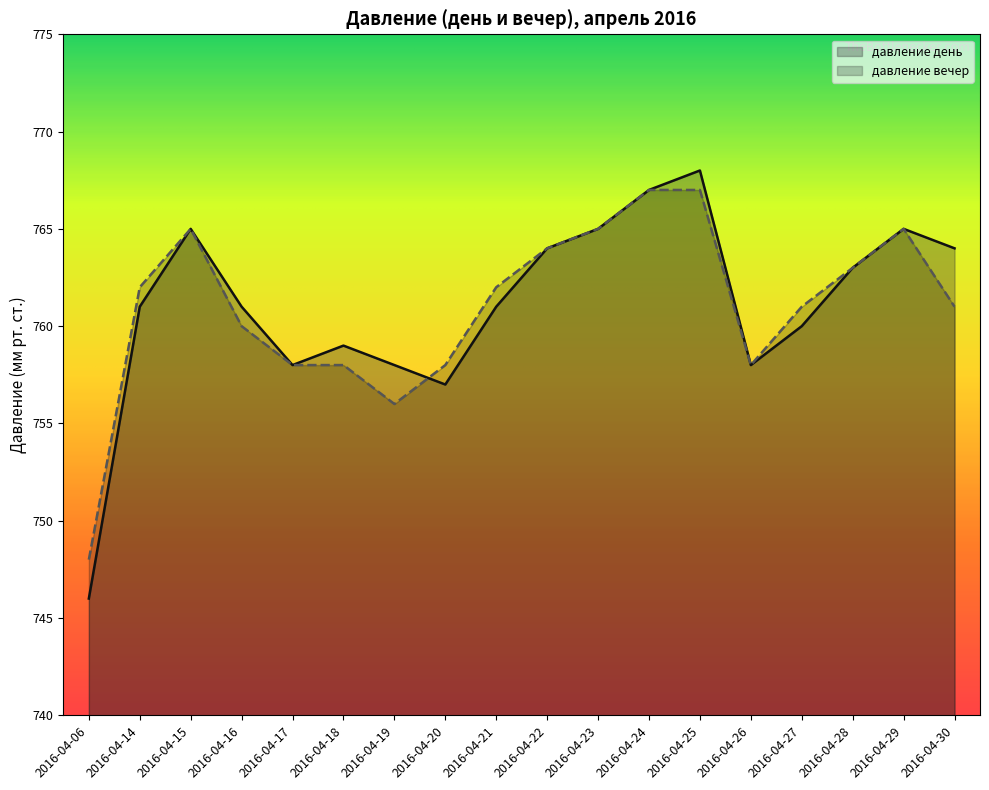

Rank the series at 2016-04-26 from lowest to highest value.

давление день, давление вечер